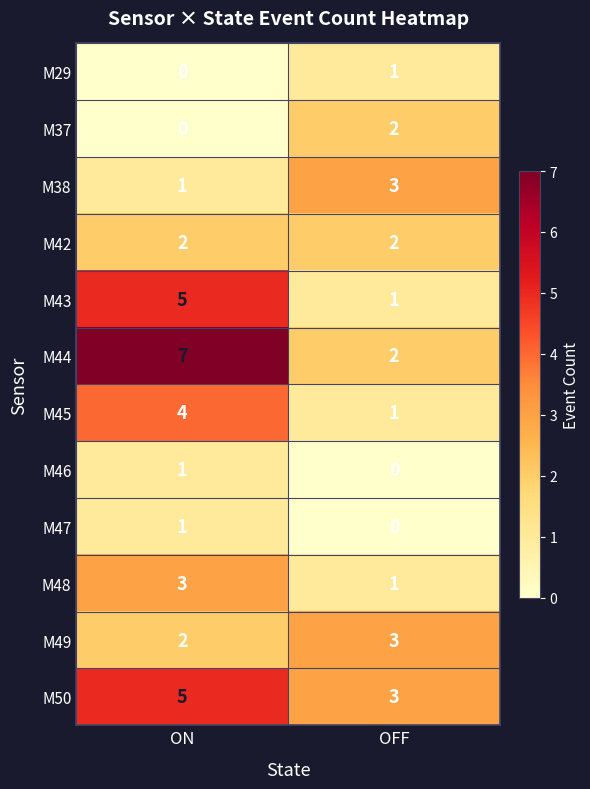

Reading left to right, extract all data points from this chart.

M29: ON=0	OFF=1
M37: ON=0	OFF=2
M38: ON=1	OFF=3
M42: ON=2	OFF=2
M43: ON=5	OFF=1
M44: ON=7	OFF=2
M45: ON=4	OFF=1
M46: ON=1	OFF=0
M47: ON=1	OFF=0
M48: ON=3	OFF=1
M49: ON=2	OFF=3
M50: ON=5	OFF=3